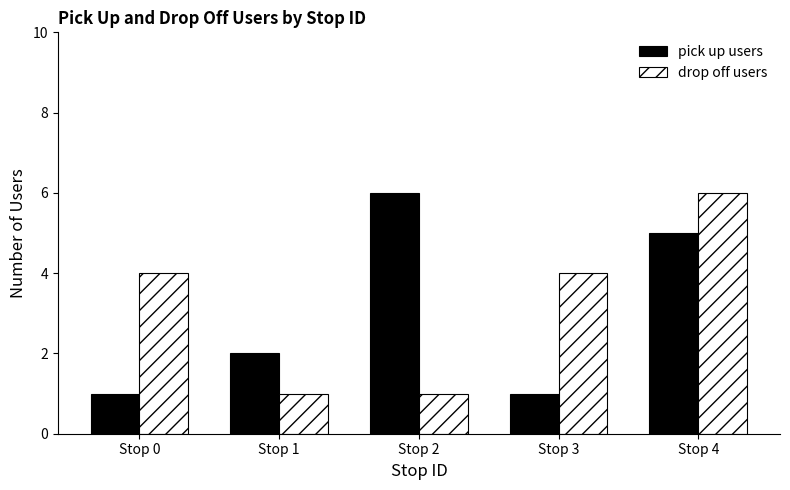

The pick up users series shows 1 at Stop 3. True or false?

True